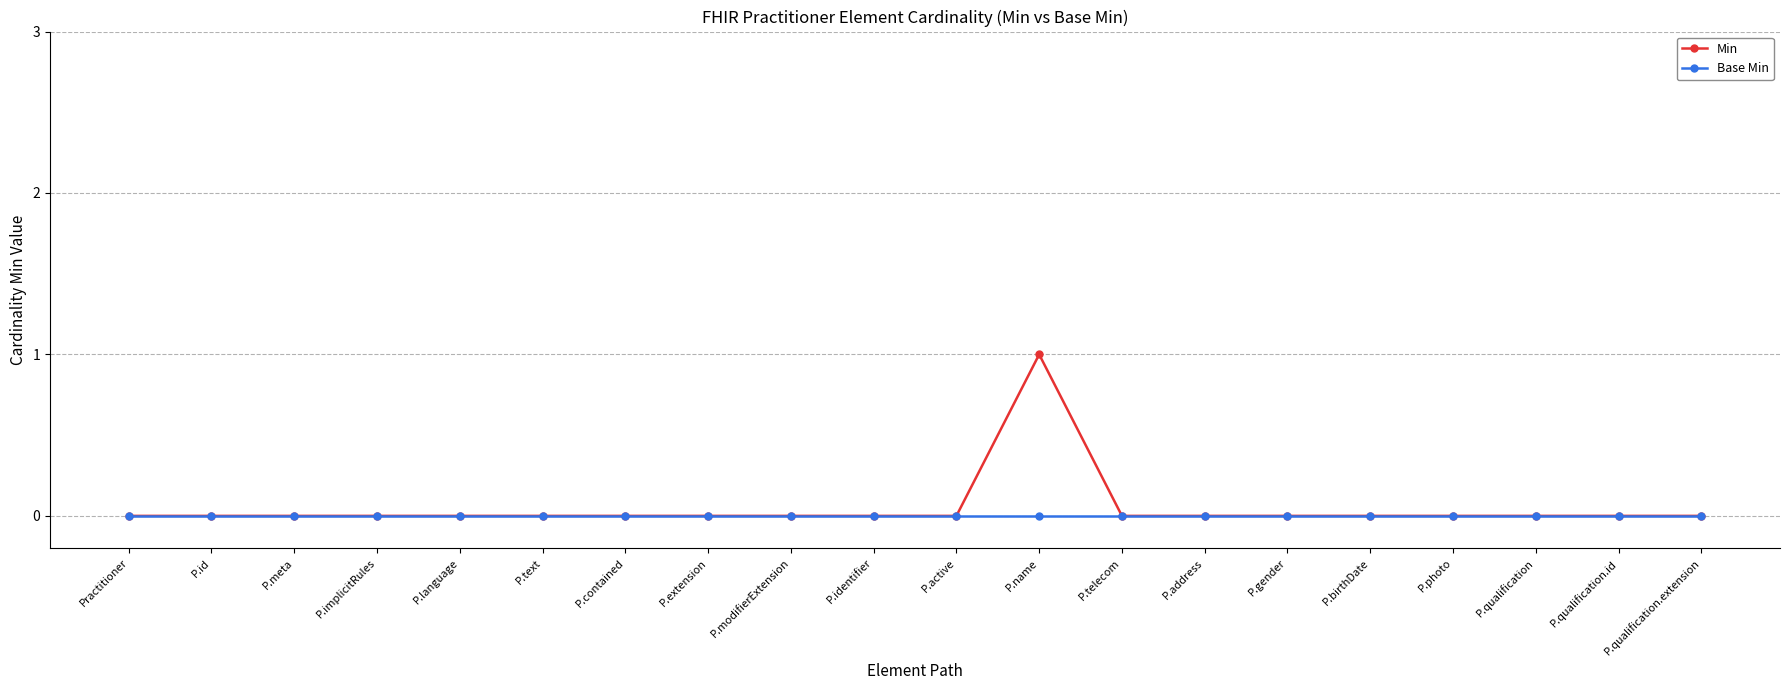

Reading left to right, transcribe all the data shown in this chart.

Min: 0	0	0	0	0	0	0	0	0	0	0	1	0	0	0	0	0	0	0	0
Base Min: 0	0	0	0	0	0	0	0	0	0	0	0	0	0	0	0	0	0	0	0